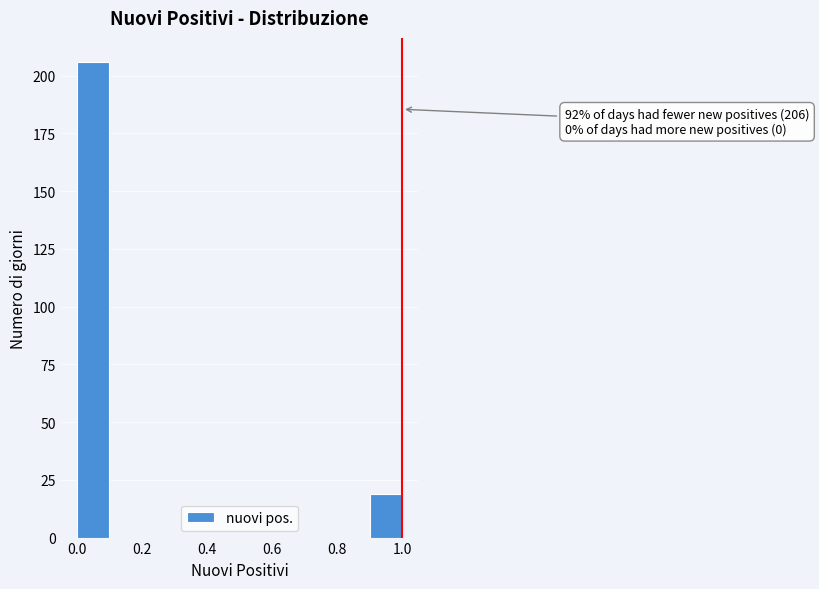

Over which range of the x-axis is the bar tallest?

0.0 to 0.1